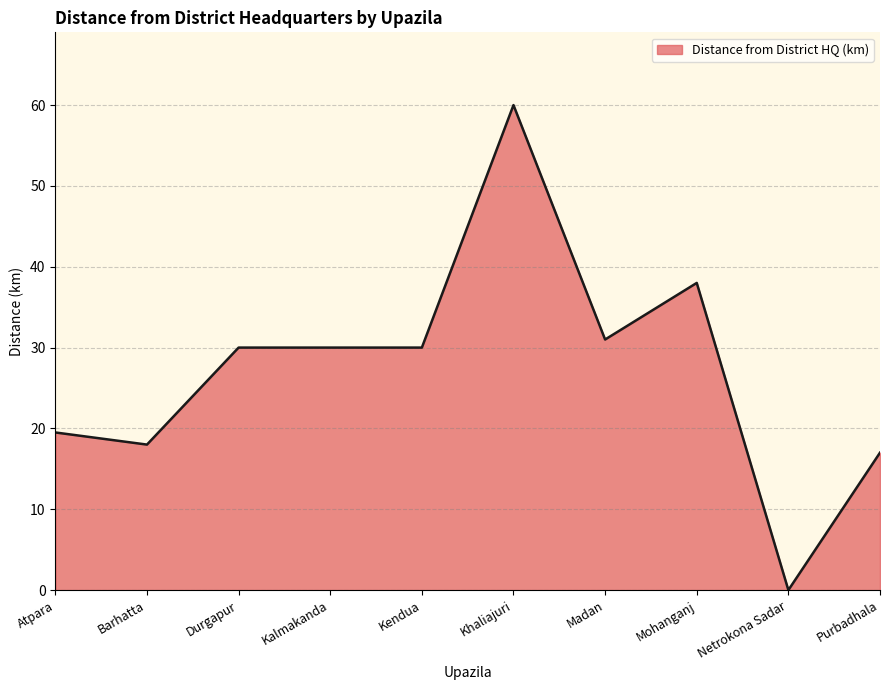

How many series are shown in this chart?

1